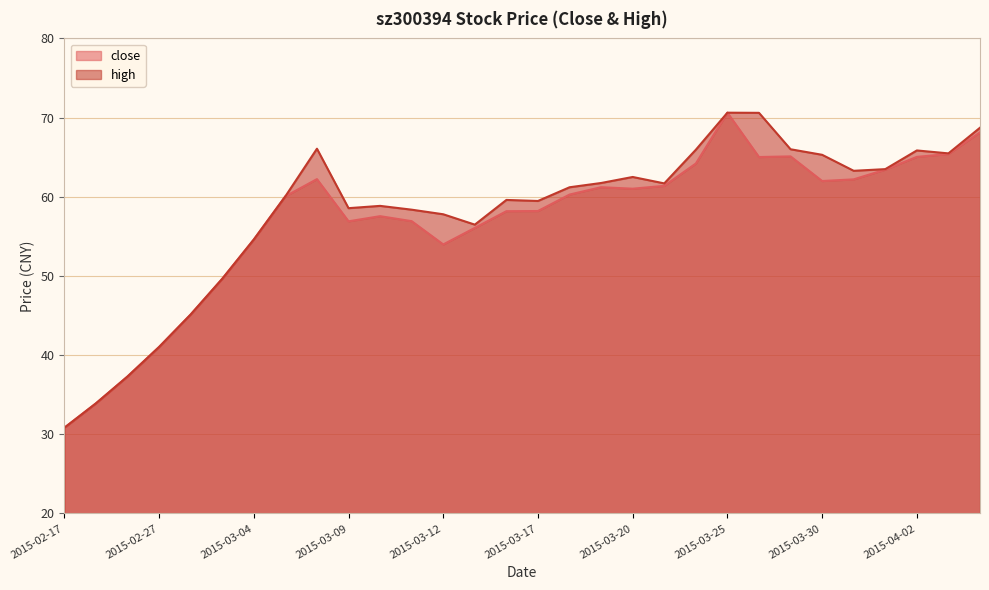

Is the value of close at 2015-03-12 greater than the value of high at 2015-03-23?

No